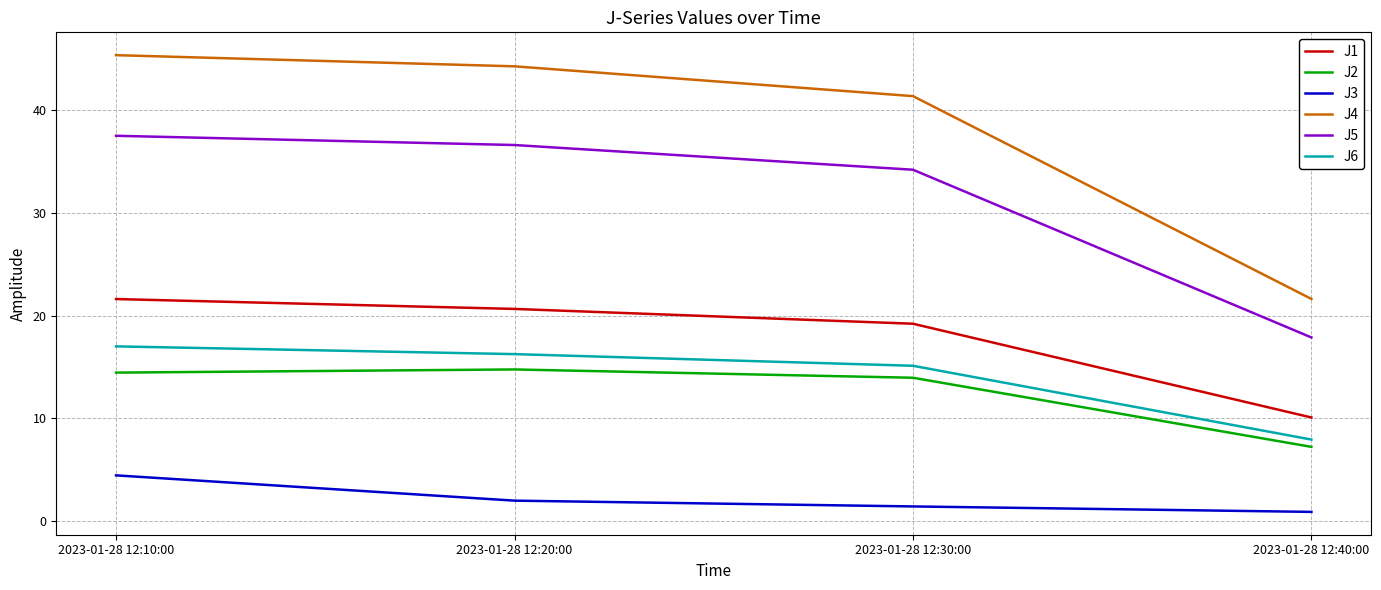

Reading left to right, what are all the values shown in this chart?

J1: 2023-01-28 12:10:00=21.6	2023-01-28 12:20:00=20.7	2023-01-28 12:30:00=19.2	2023-01-28 12:40:00=10.1
J2: 2023-01-28 12:10:00=14.5	2023-01-28 12:20:00=14.8	2023-01-28 12:30:00=14.0	2023-01-28 12:40:00=7.2
J3: 2023-01-28 12:10:00=4.5	2023-01-28 12:20:00=2.0	2023-01-28 12:30:00=1.4	2023-01-28 12:40:00=0.9
J4: 2023-01-28 12:10:00=45.4	2023-01-28 12:20:00=44.3	2023-01-28 12:30:00=41.4	2023-01-28 12:40:00=21.6
J5: 2023-01-28 12:10:00=37.5	2023-01-28 12:20:00=36.6	2023-01-28 12:30:00=34.2	2023-01-28 12:40:00=17.9
J6: 2023-01-28 12:10:00=17.0	2023-01-28 12:20:00=16.3	2023-01-28 12:30:00=15.1	2023-01-28 12:40:00=7.9